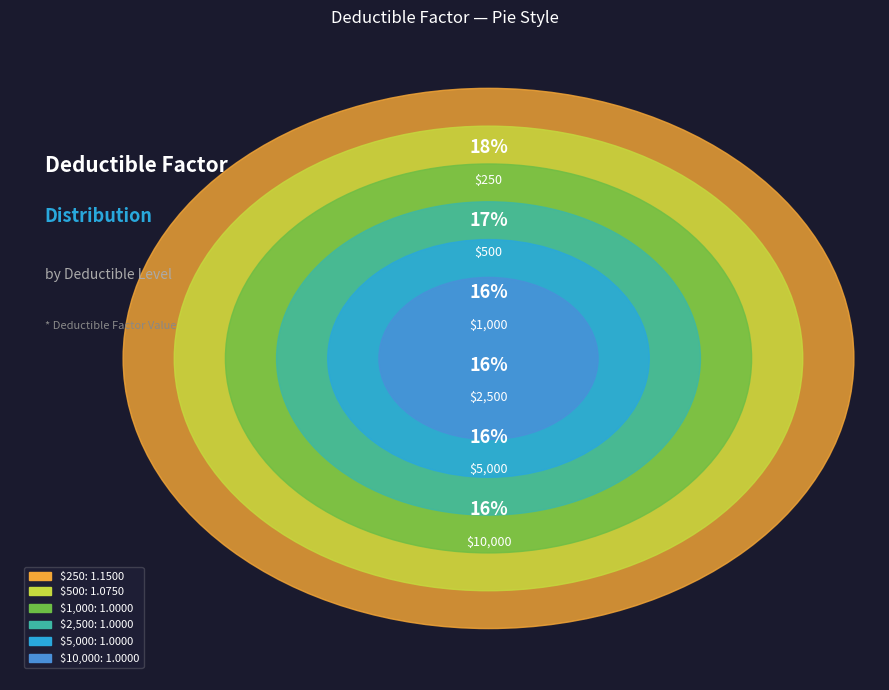

How many segments does this pie chart have?

6